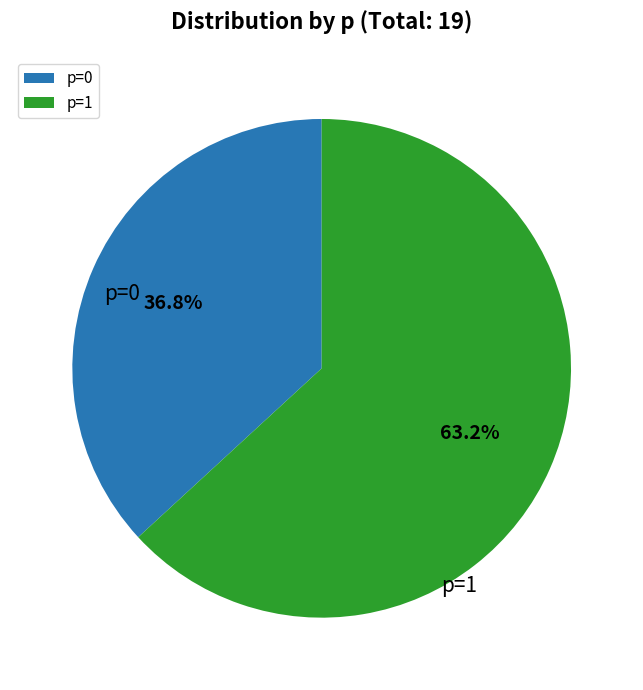

Which slice is the smallest?

p=0